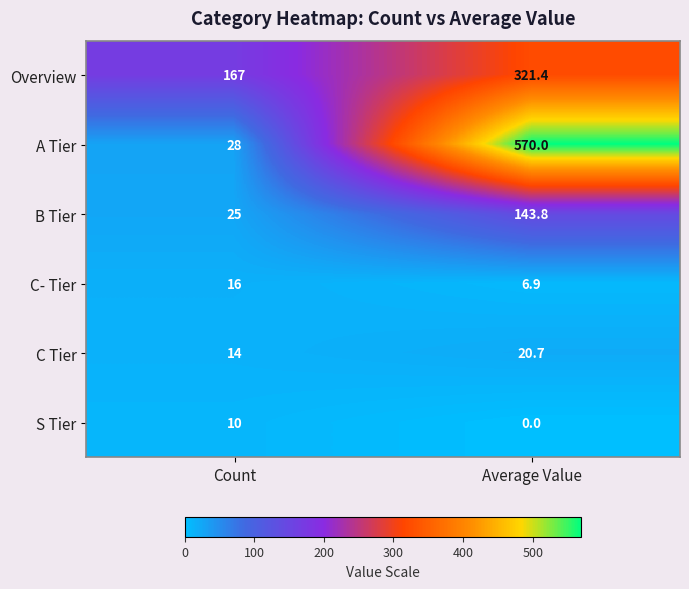

Rank the series at Average Value from highest to lowest value.

A Tier, Overview, B Tier, C Tier, C- Tier, S Tier